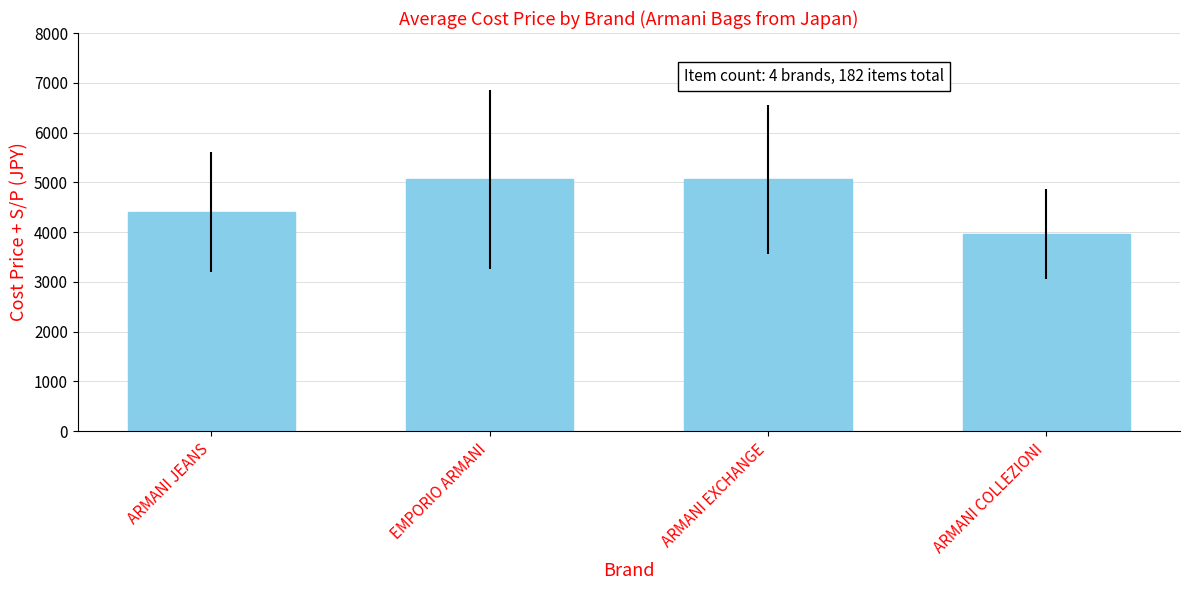

What is the change in value from ARMANI EXCHANGE to ARMANI COLLEZIONI?

-1100